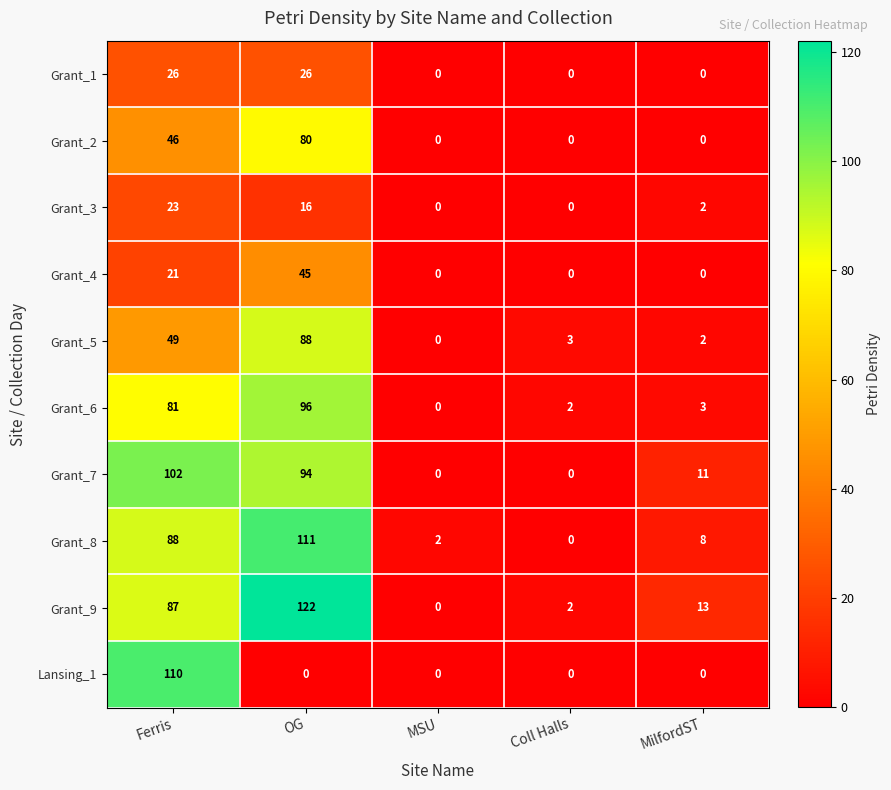

Which series has the largest total across all categories?

Grant_9